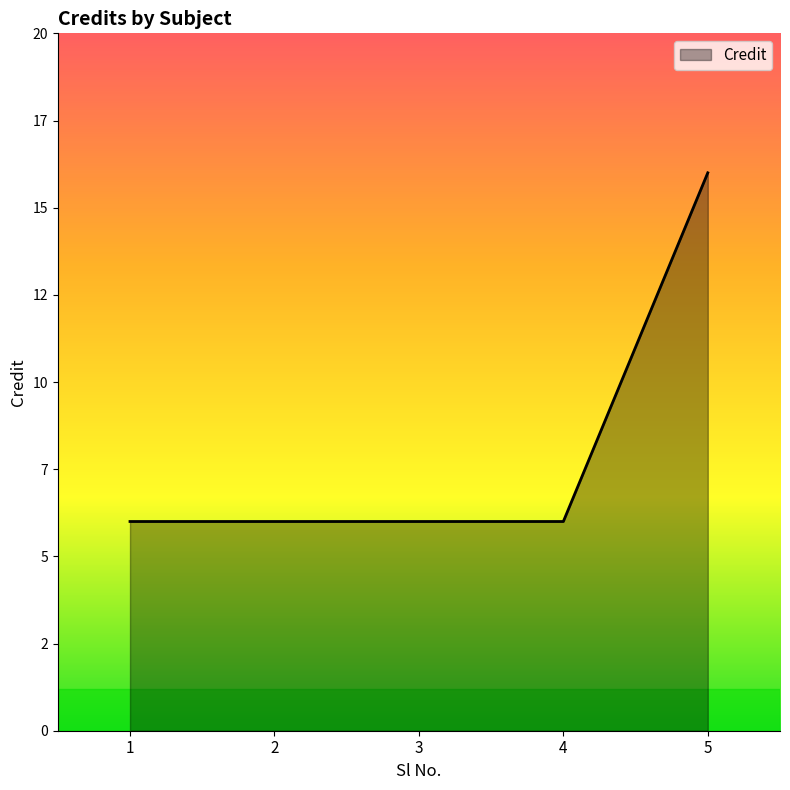

Does the chart have visible grid lines?

No